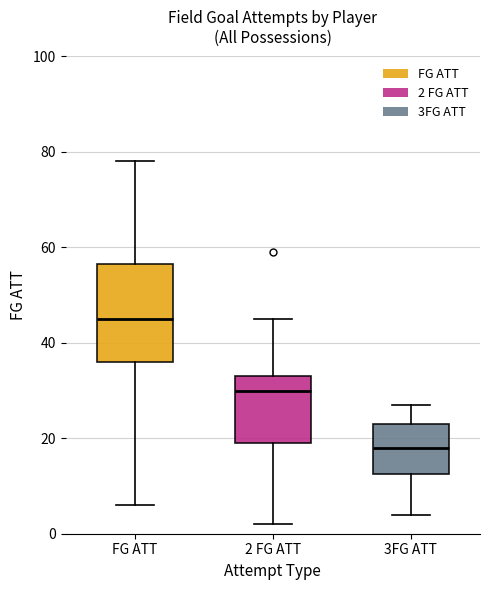

Which box's median line is the highest?

FG ATT